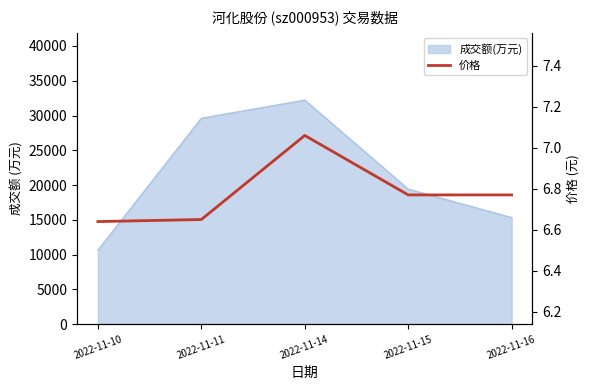

What is the value of the 1st point from the left?

6.6